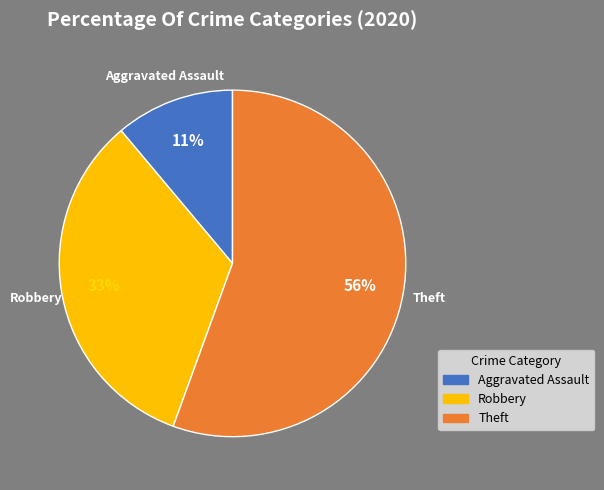

Count the number of slices in the pie.

3